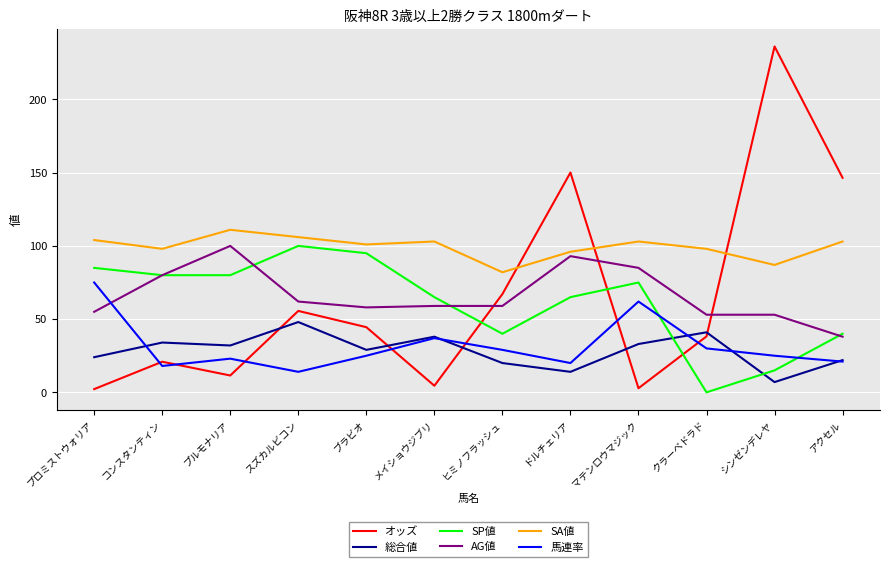

In 馬連率, how many points are higher than both neighbors (excluding endpoints)?

3